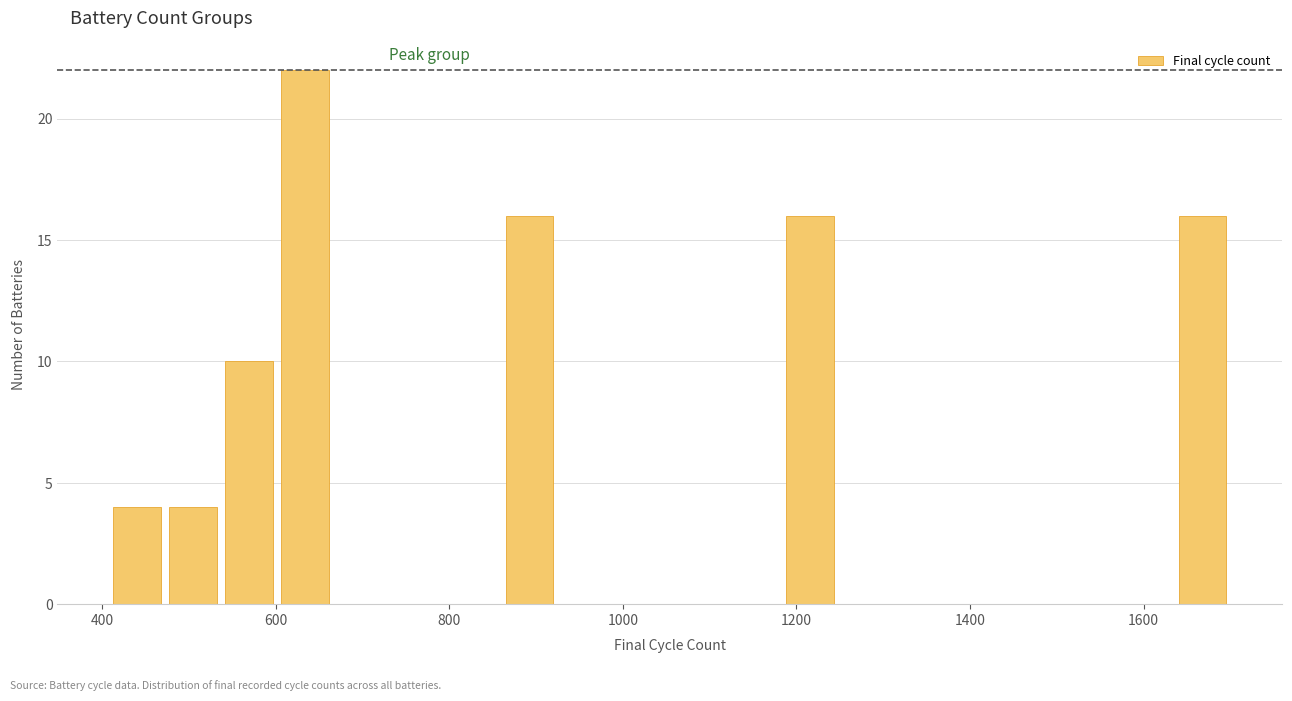

Around what value on the x-axis is the tallest bar? Give the approximate position of its centre, as read against the axis.

640